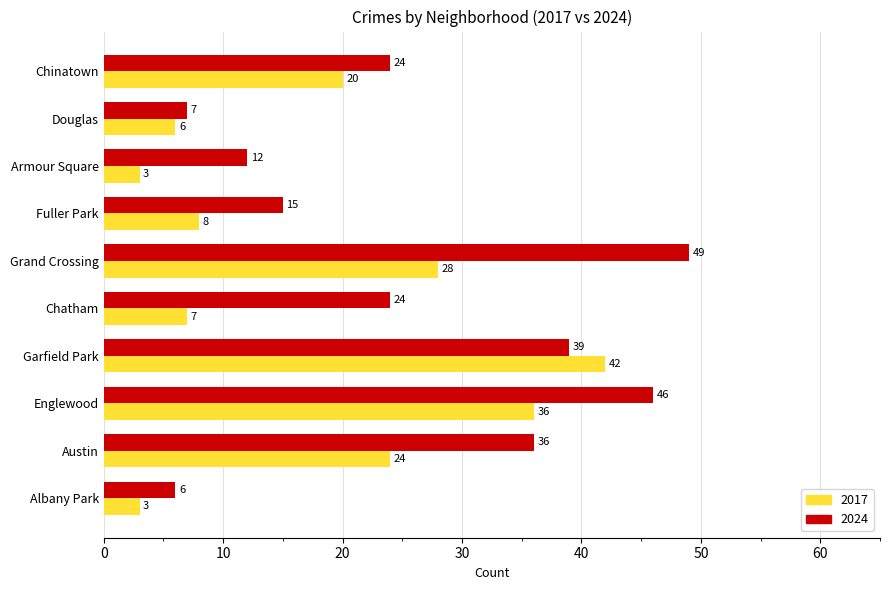

The 2024 series shows 2 at Albany Park. True or false?

False